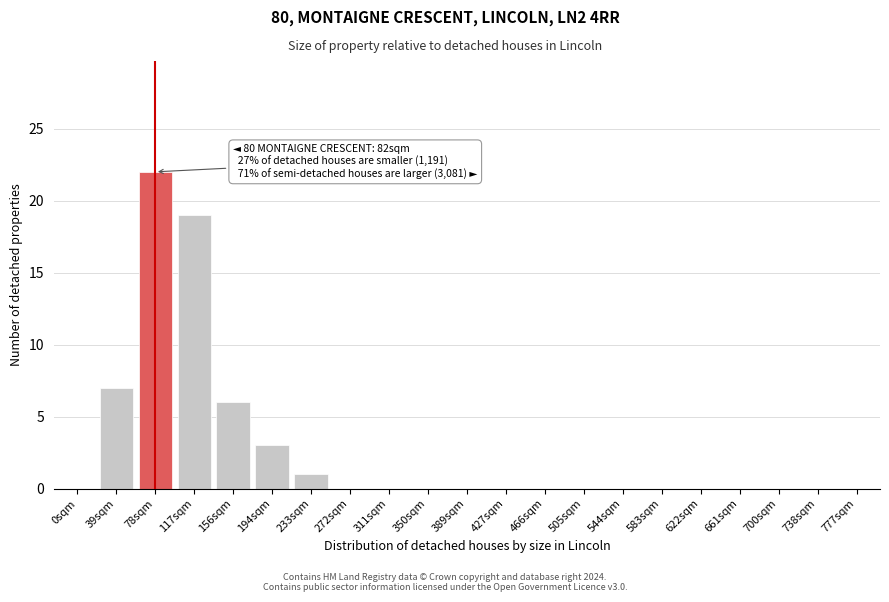

Reading right to left, what are all the values shown in this chart?

777sqm=0	738sqm=0	700sqm=0	661sqm=0	622sqm=0	583sqm=0	544sqm=0	505sqm=0	466sqm=0	427sqm=0	389sqm=0	350sqm=0	311sqm=0	272sqm=0	233sqm=1	194sqm=3	156sqm=6	117sqm=19	78sqm=22	39sqm=7	0sqm=0